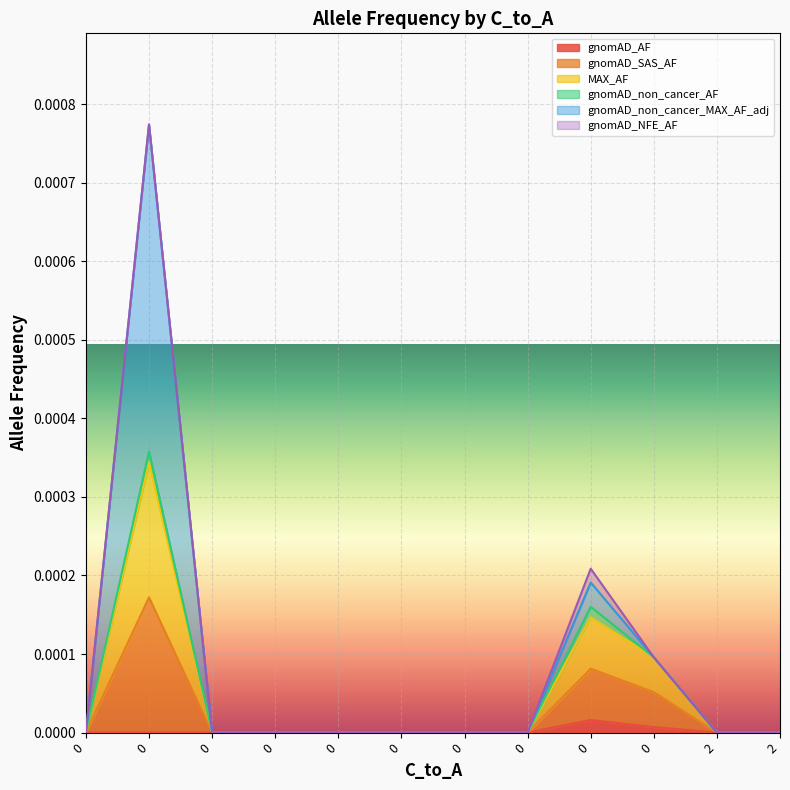

Rank the series at 2 from highest to lowest value.

gnomAD_AF, gnomAD_SAS_AF, MAX_AF